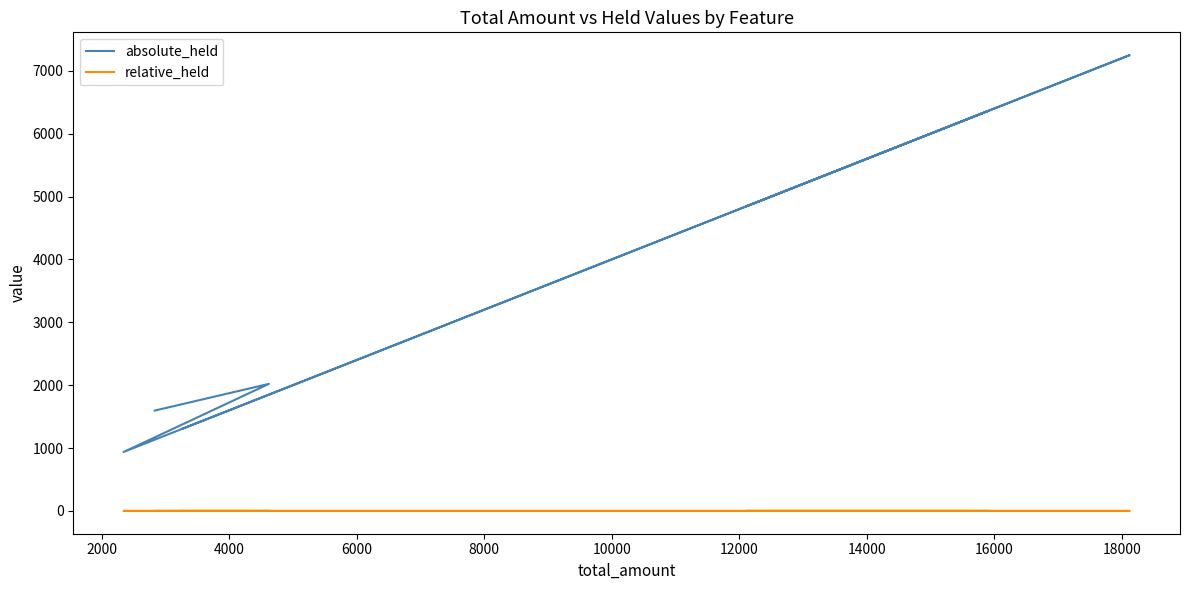

What are all the series names shown in the legend?

absolute_held, relative_held